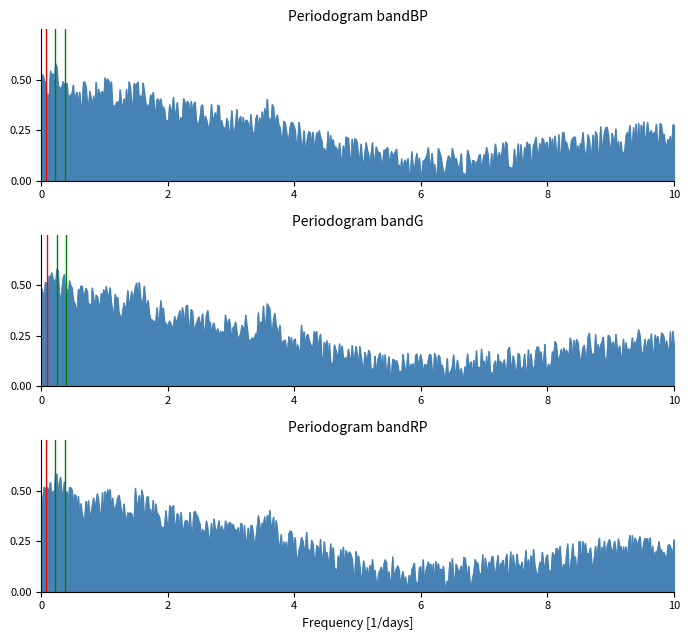

True or false: peak green 2 has a value of -1 at 0.

False